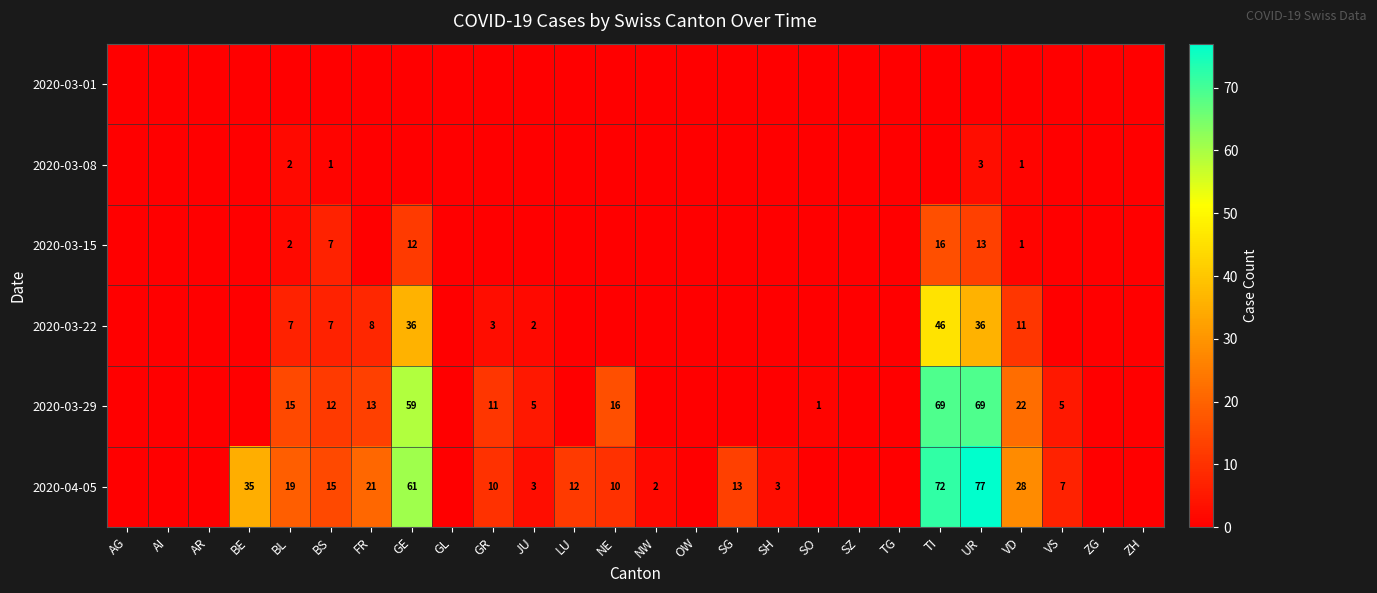

The value of 2020-04-05 at GE is 61. True or false?

True